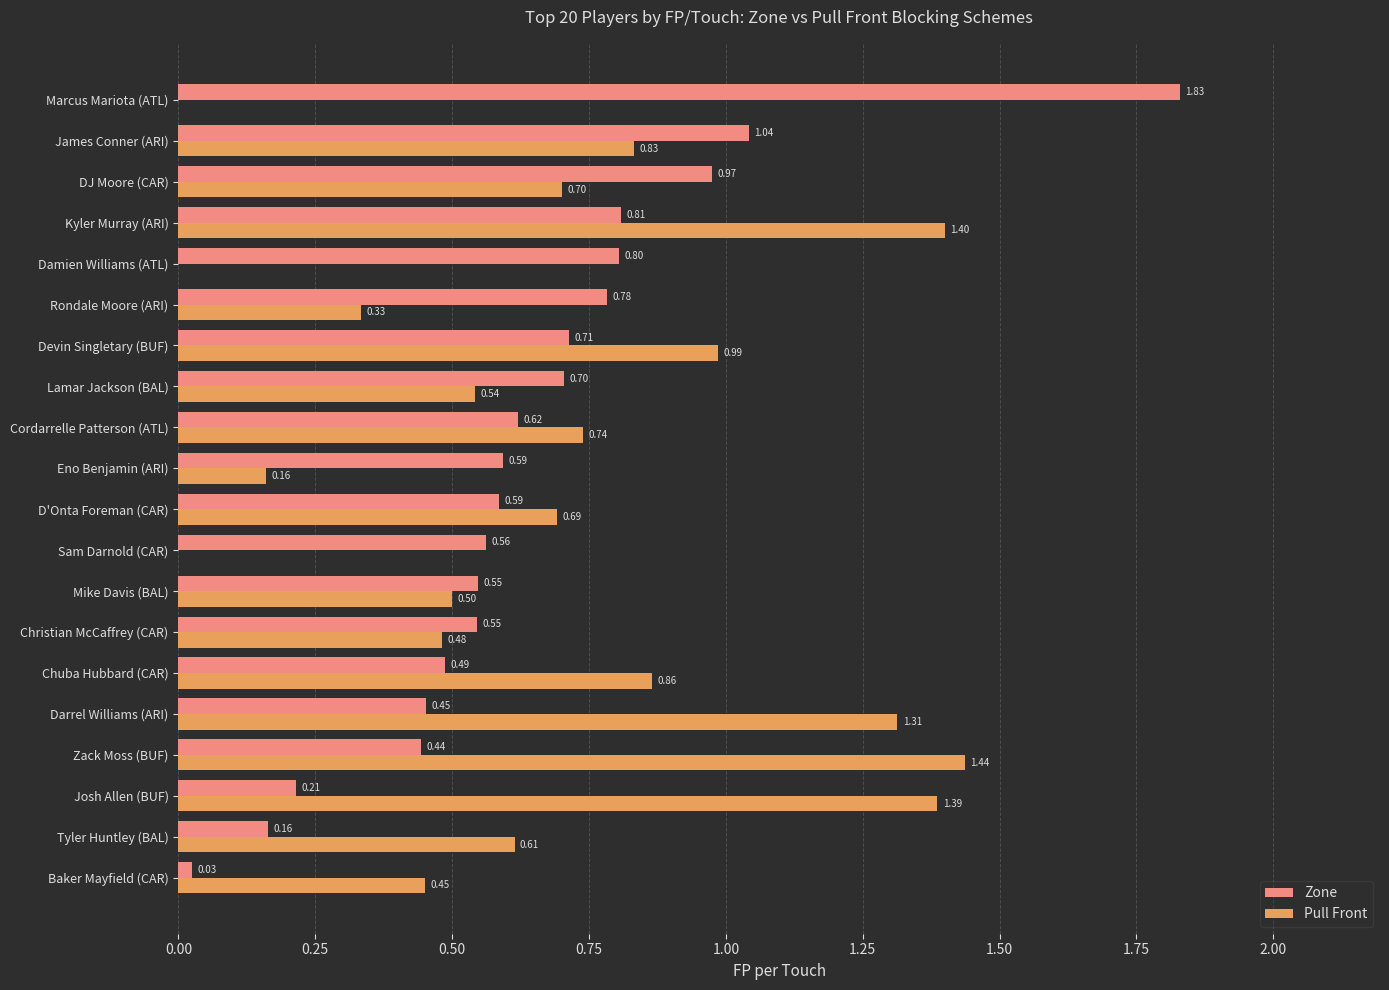

At which category is the sum across all series the highest?

Kyler Murray (ARI)